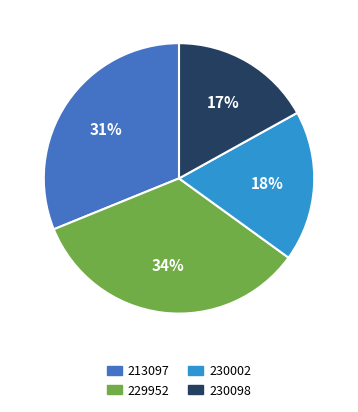

To the nearest percent, what is the average slice percentage?

25%